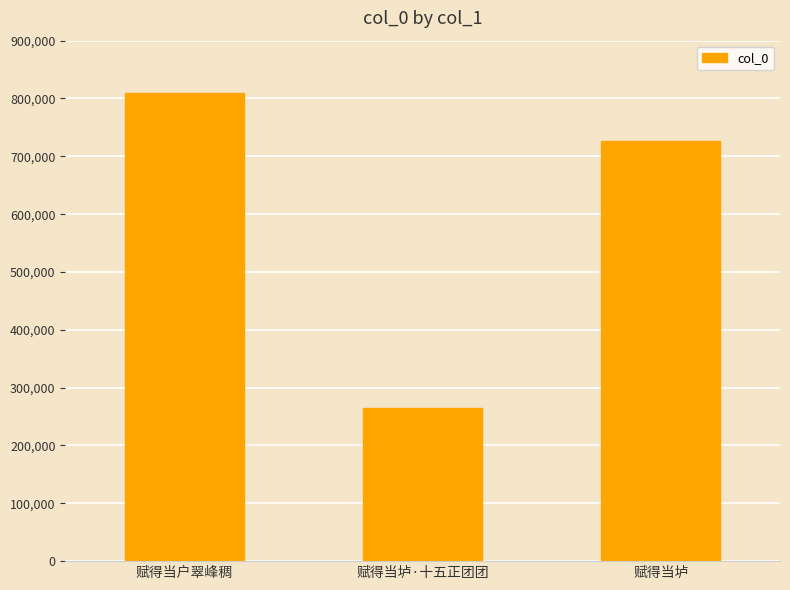

True or false: the data shows 809693 at 赋得当户翠峰稠.

True